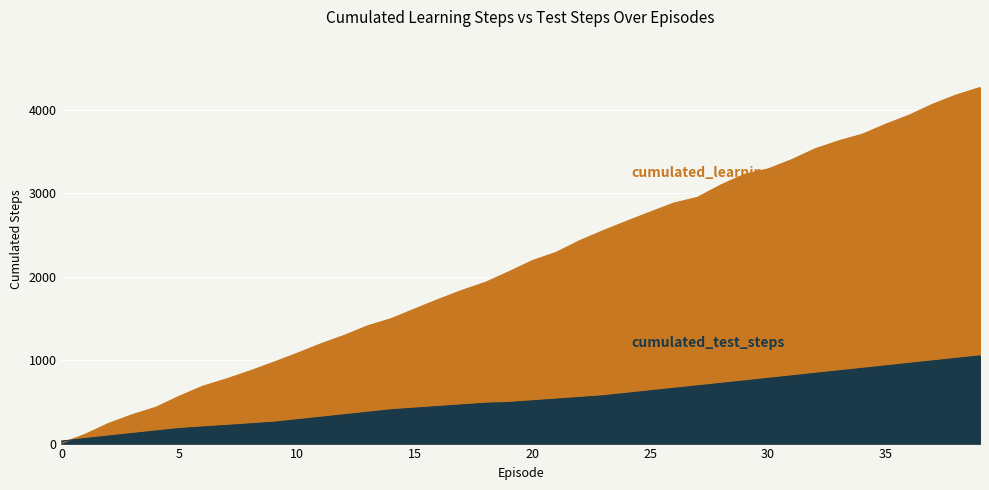

What is the total value across all series at 24?

3269.0